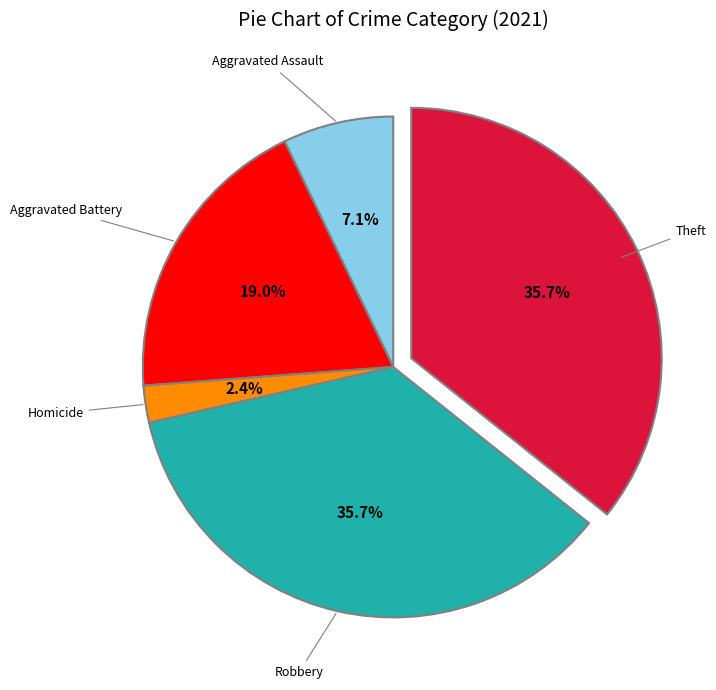

To the nearest percent, what is the average slice percentage?

20%